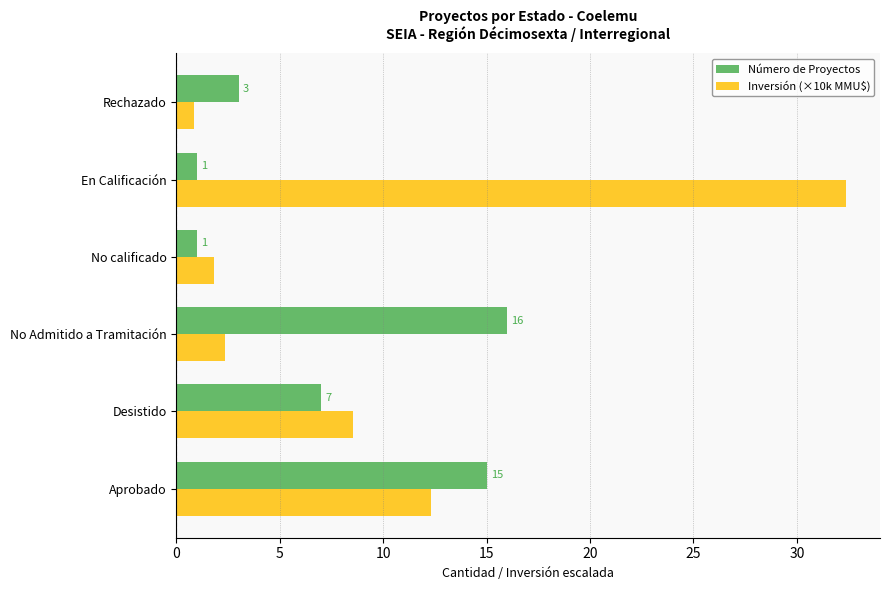

What is the sum of the Número de Proyectos values at Rechazado and No calificado?

4.0